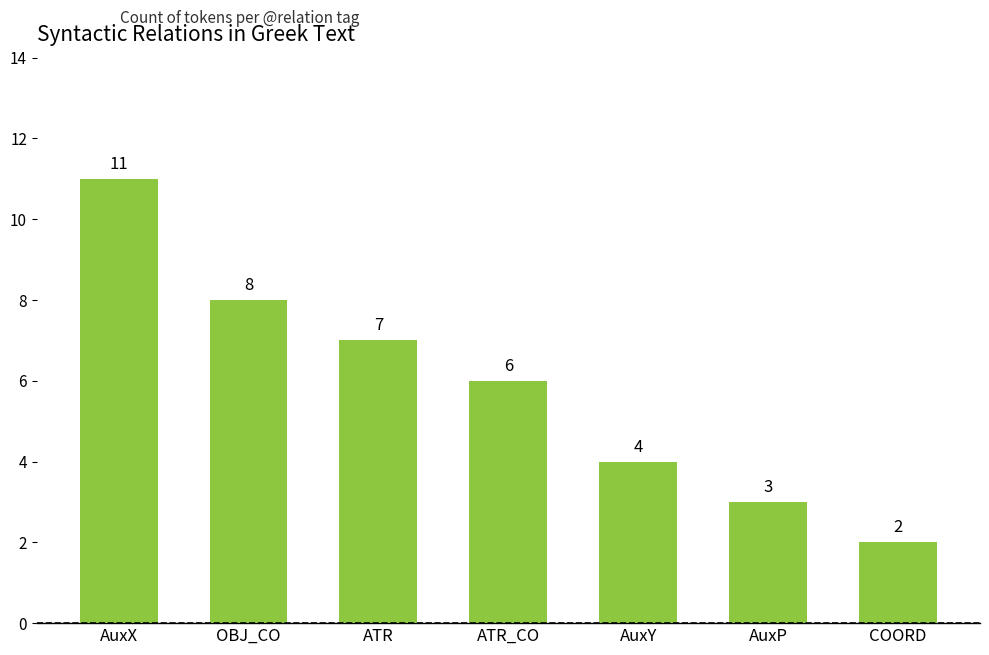

How many values are below 6?

3